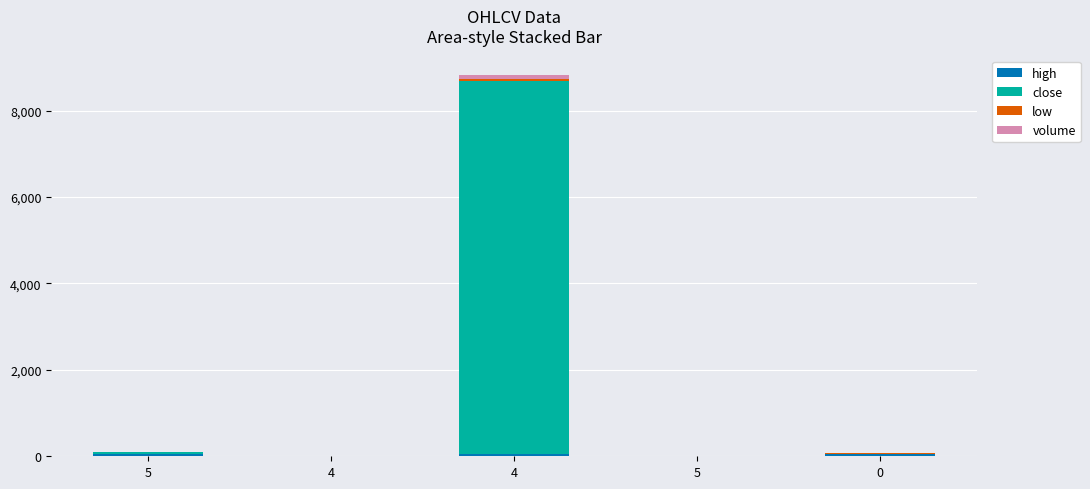

Count the number of categories in the chart.

5